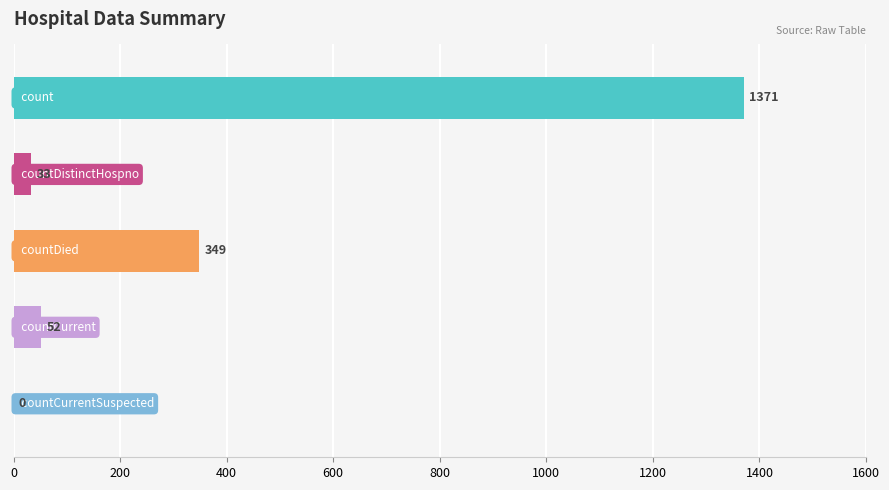

Count the number of data series in this chart.

1